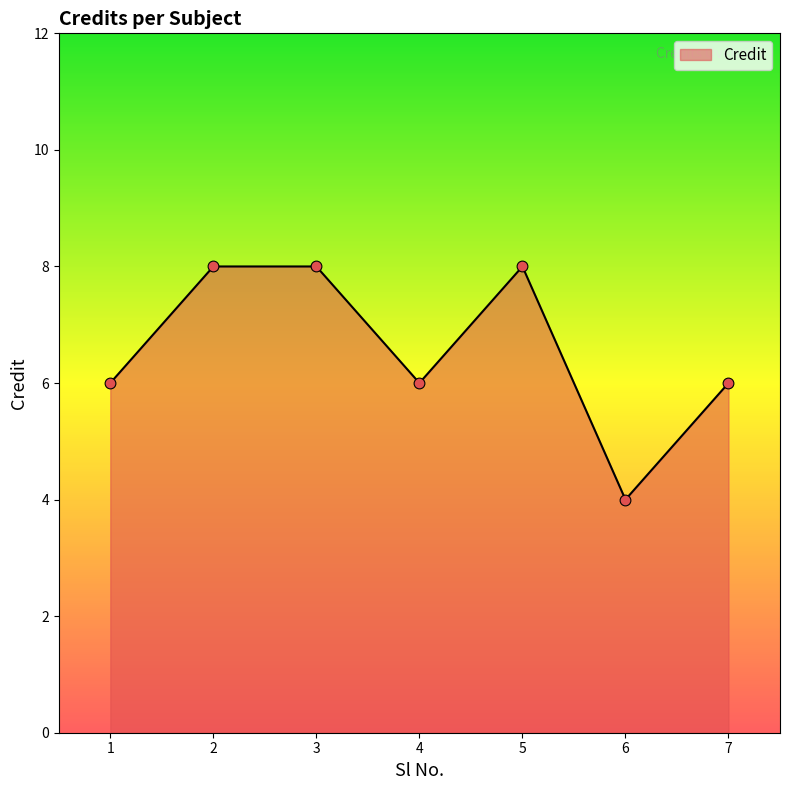

Approximately how many times larger is the value at 3 compared to 4?

1.3